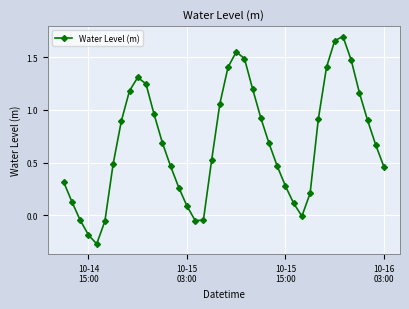

What is the sum of all values?

27.6